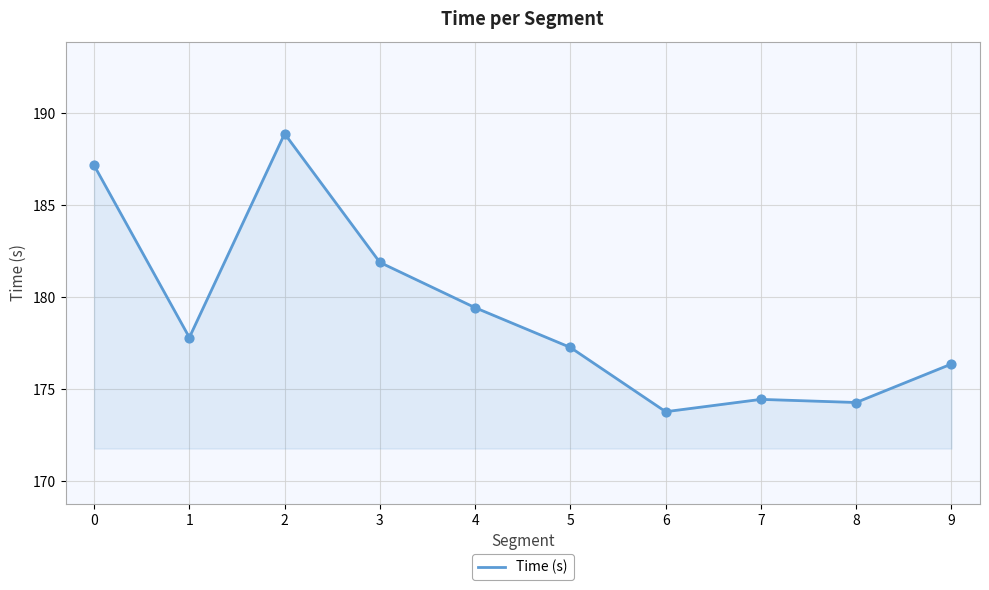

Between 0 and 2, which is larger?

2